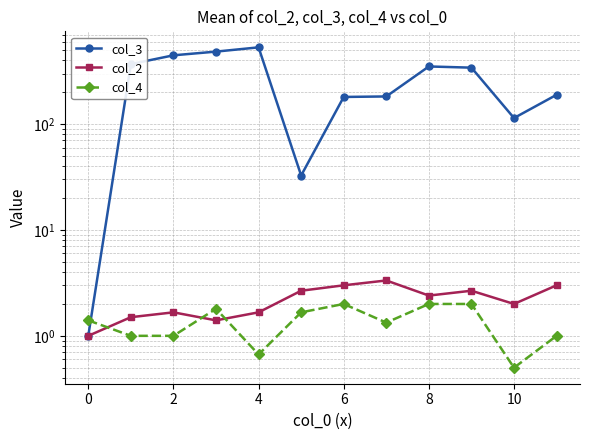

What are all the series names shown in the legend?

col_3, col_2, col_4